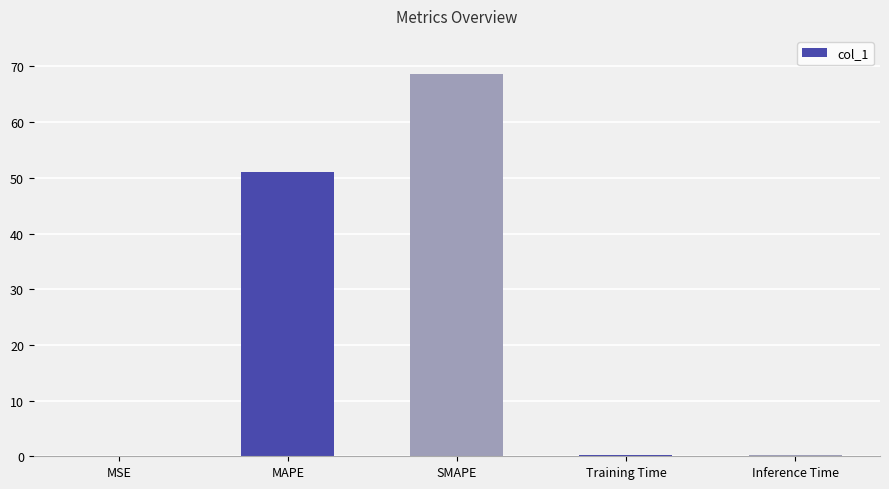

Where is the data nearest to the value 34?

MAPE